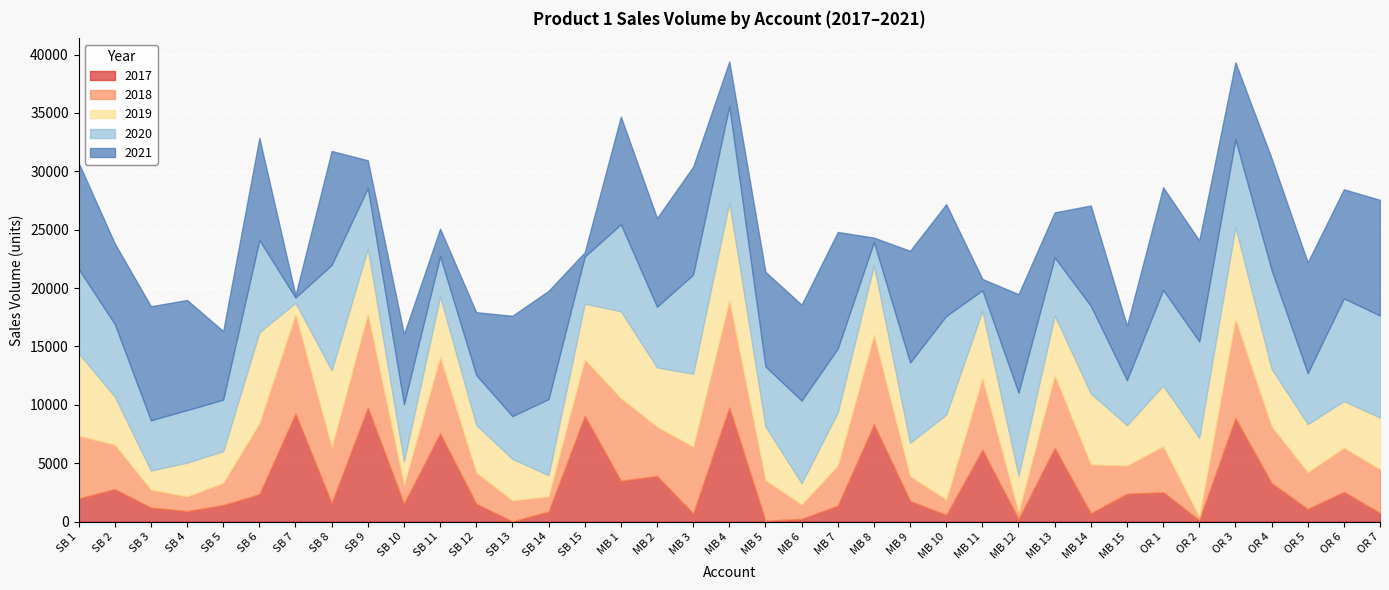

At MB 3, list the series in order from largest to smallest.

2021, 2020, 2019, 2018, 2017